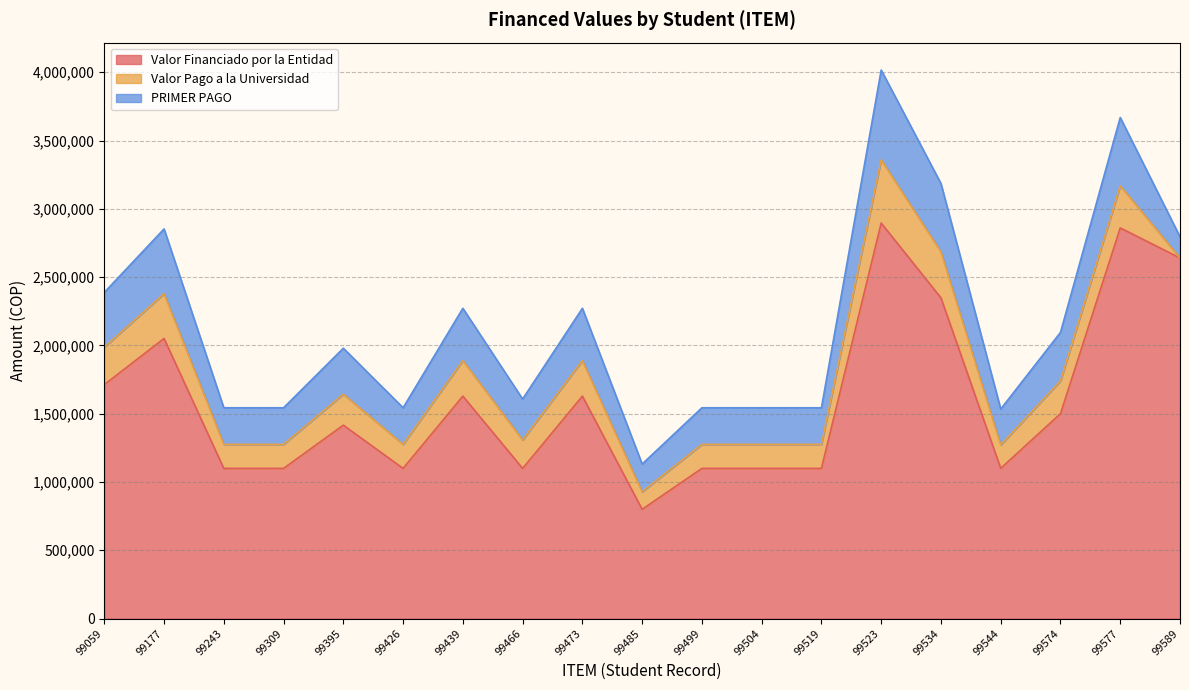

What is the value of the Valor Financiado por la Entidad point at the 1st from the left?

1712982